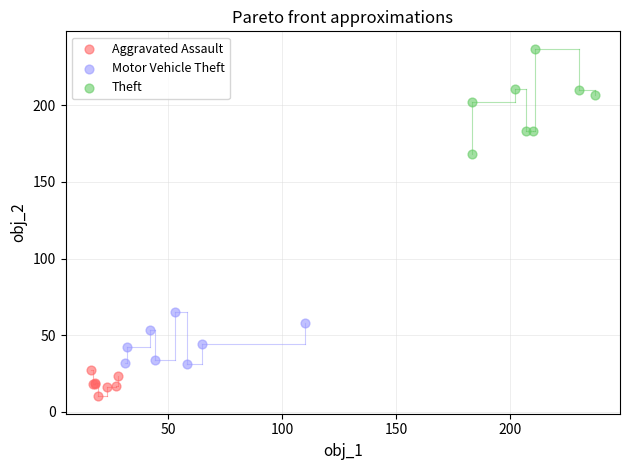

Which series has the widest spread of Y values?

Theft